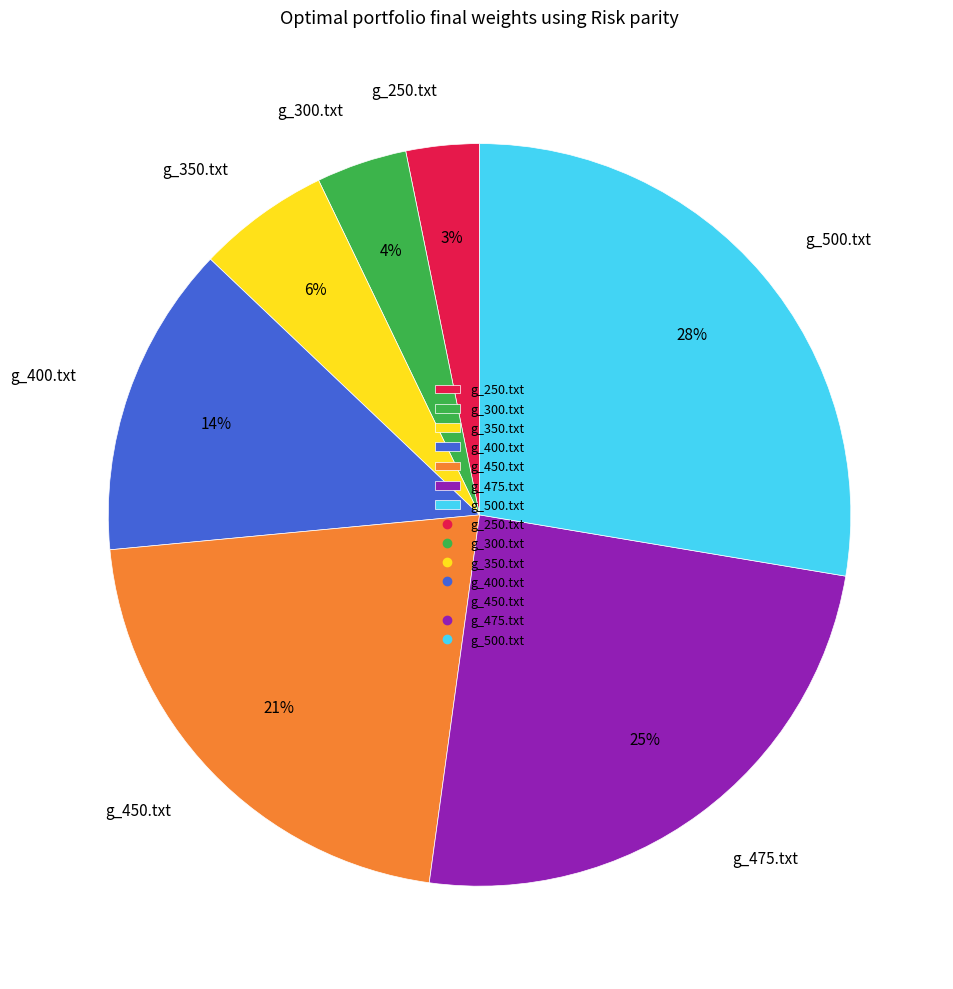

Count the number of slices in the pie.

7